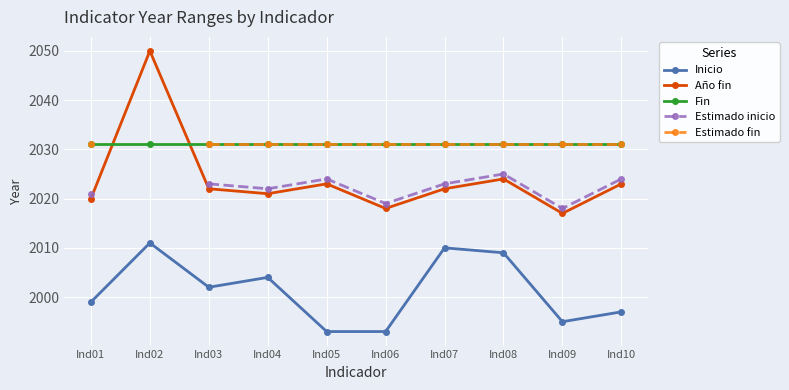

True or false: Fin and Inicio intersect in this chart.

False